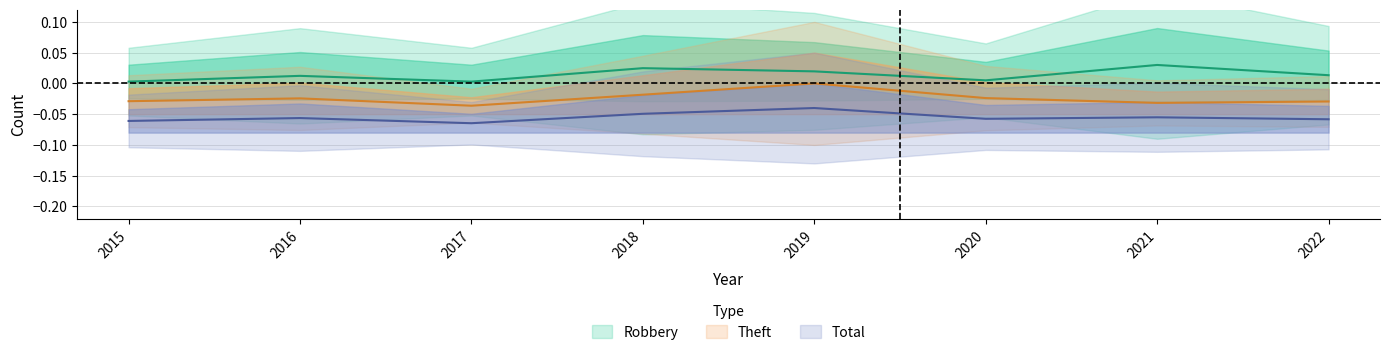

Where is Robbery nearest to the value 0?

2015